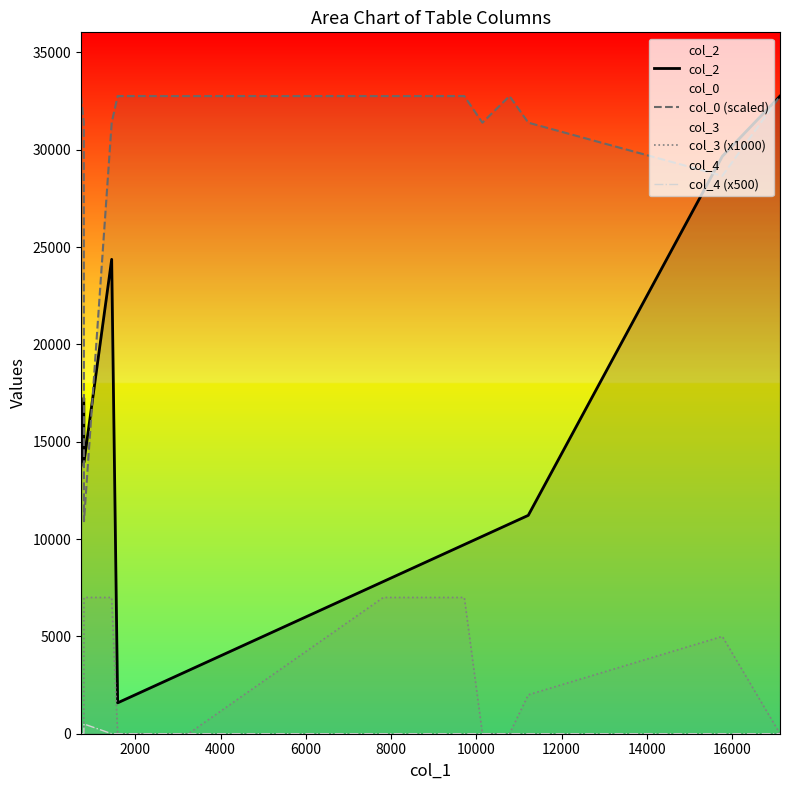

Which series has the largest total across all categories?

col_0 (scaled)